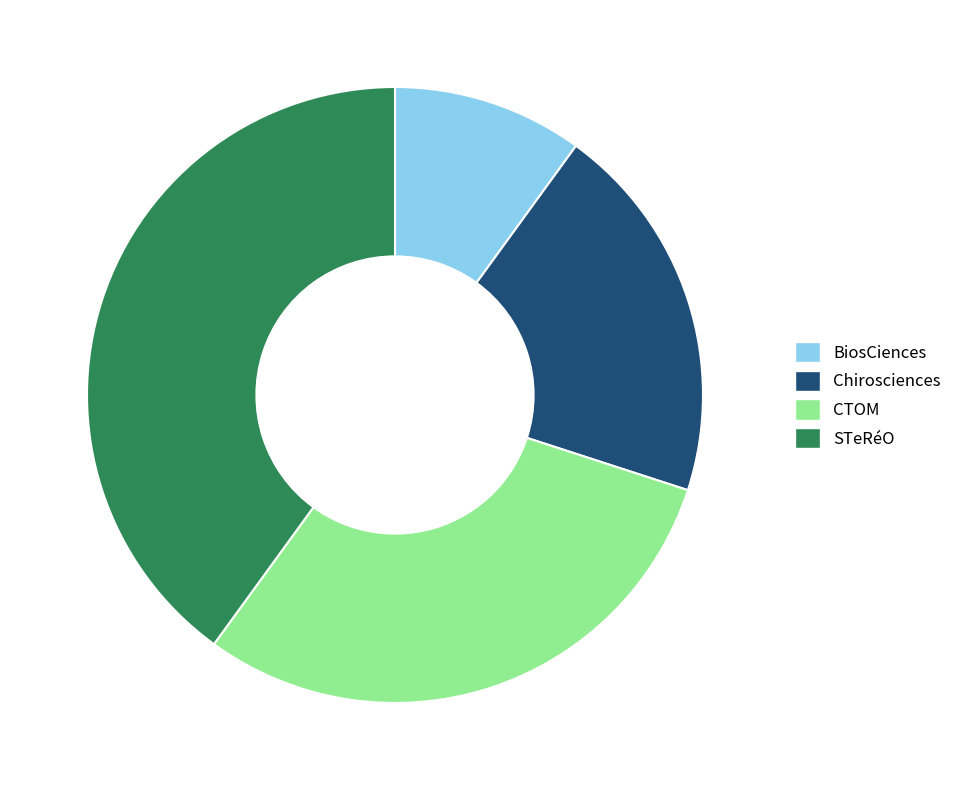

Rank the categories by value from highest to lowest.

STeRéO, CTOM, Chirosciences, BiosCiences